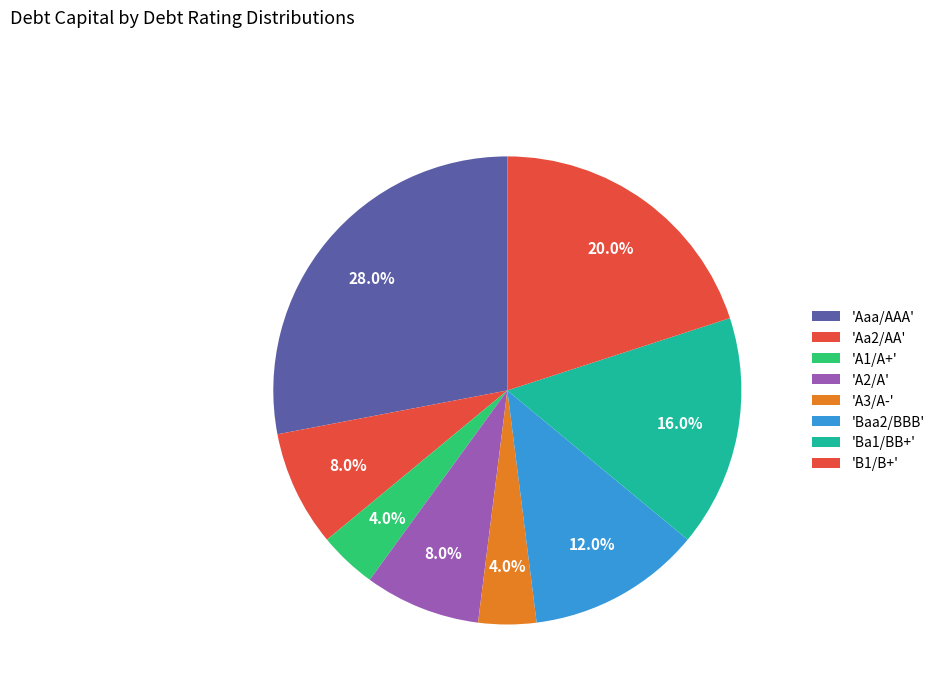

How many slices are in this pie chart?

8